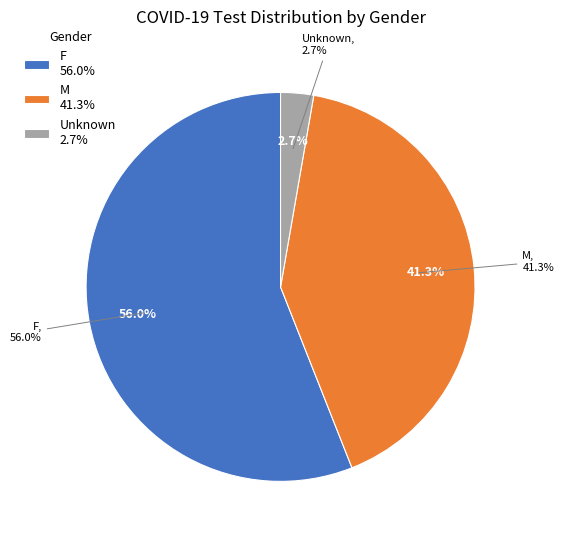

Which category has the smallest portion of the pie?

Unknown